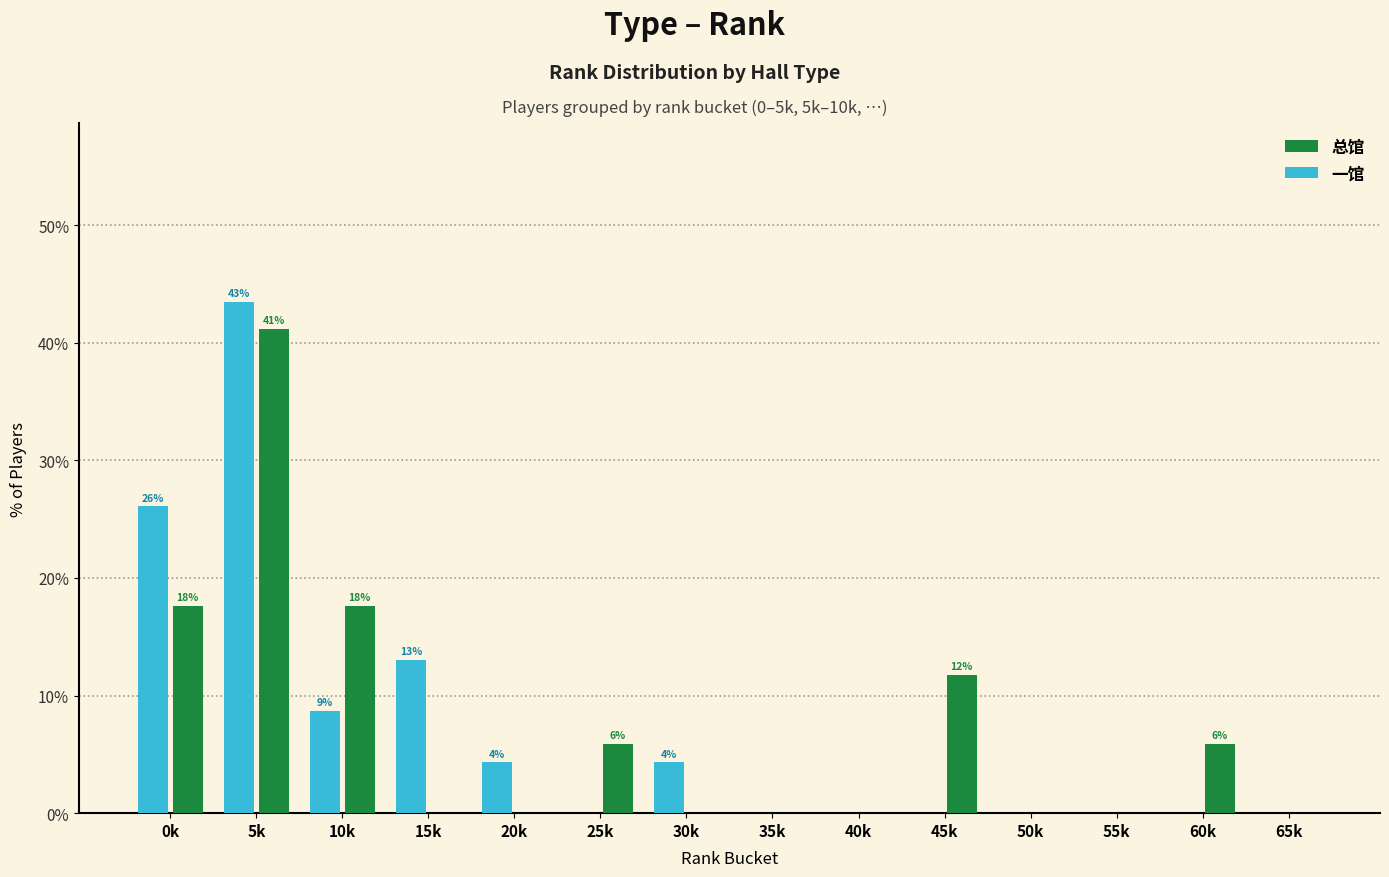

Which series has the widest spread of values?

一馆